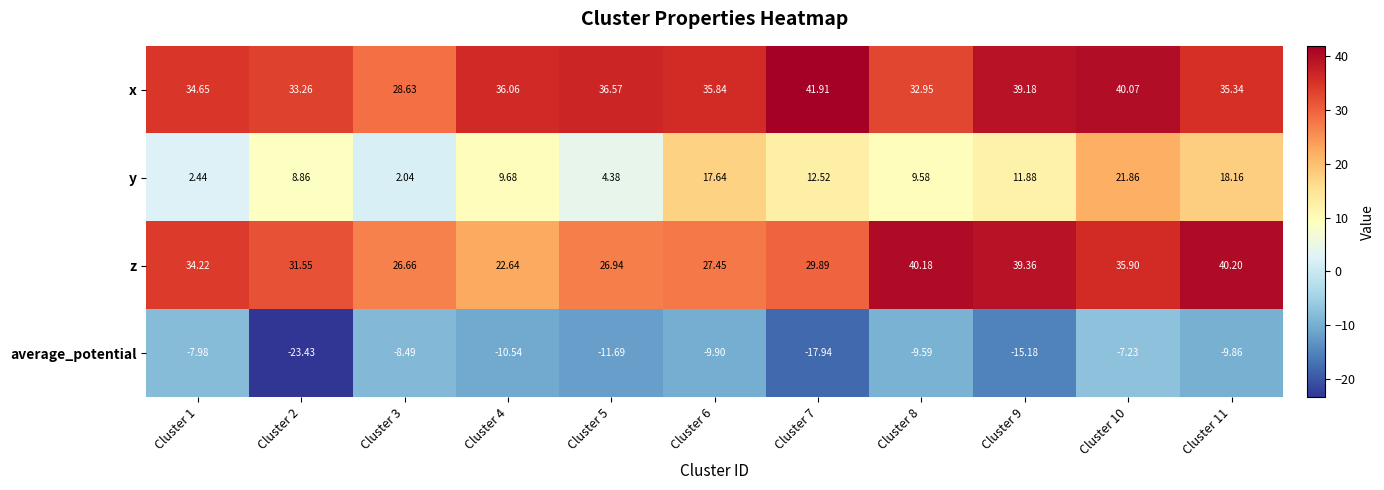

Is the value of y at Cluster 8 greater than the value of average_potential at Cluster 6?

Yes